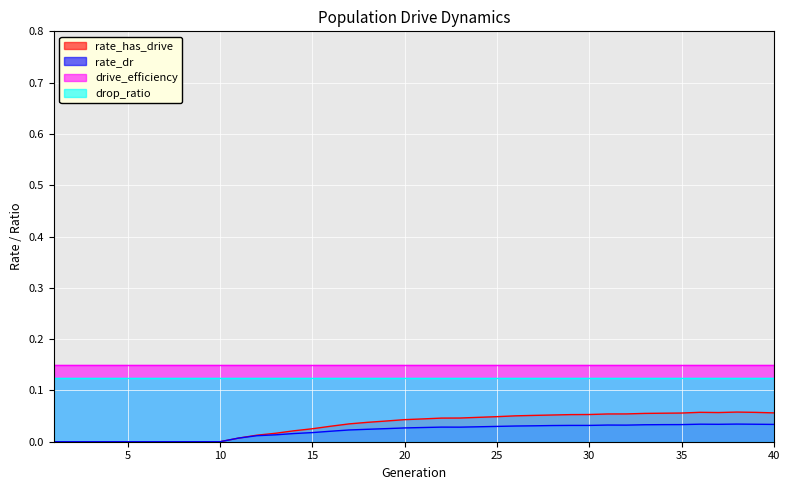

How many lines are shown in the chart?

4